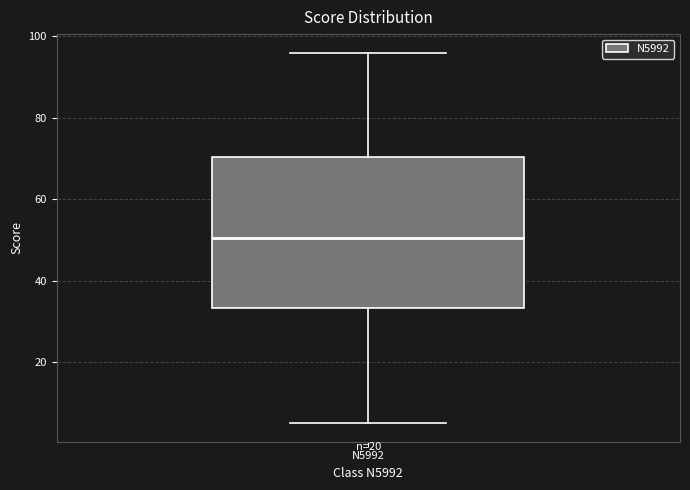

Read this box plot against the y-axis: the position of the median line, the range covered by the box, and the ends of both whiskers. The values are not printed on the chart, so give them approximately, as read against the axis.

median 50, box 34 to 70, whiskers 6 to 96